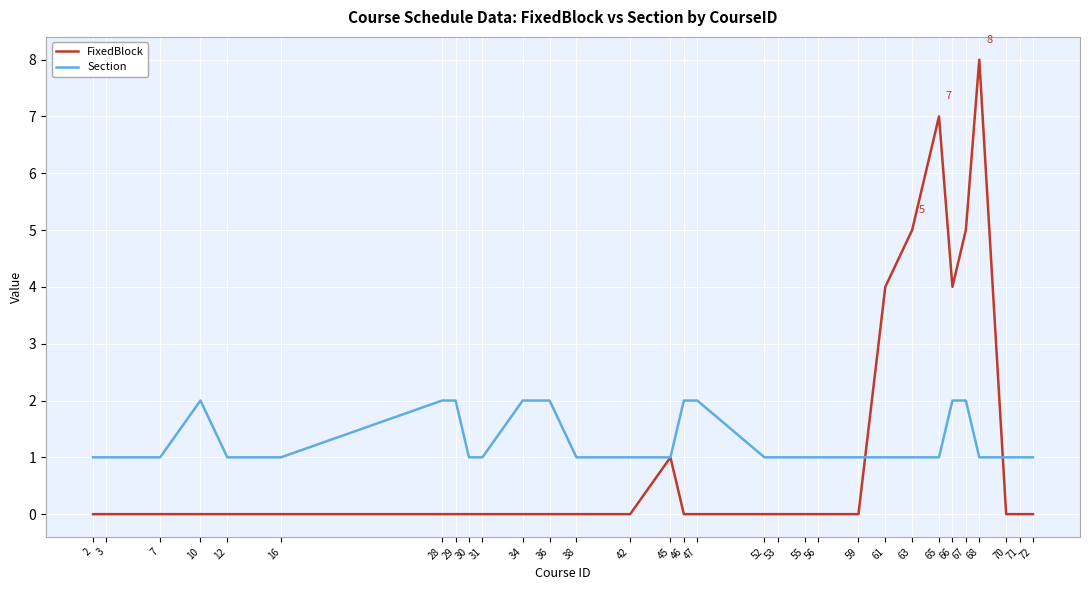

True or false: FixedBlock has more than 2 points higher than both neighbors.

True